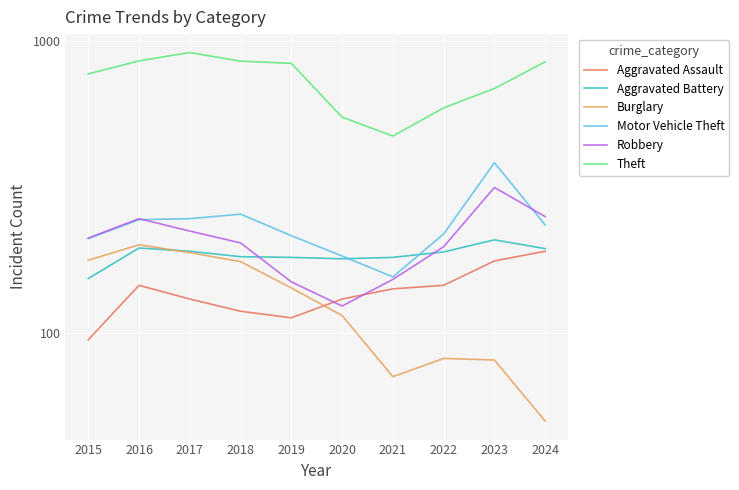

Which series has the largest total across all categories?

Theft